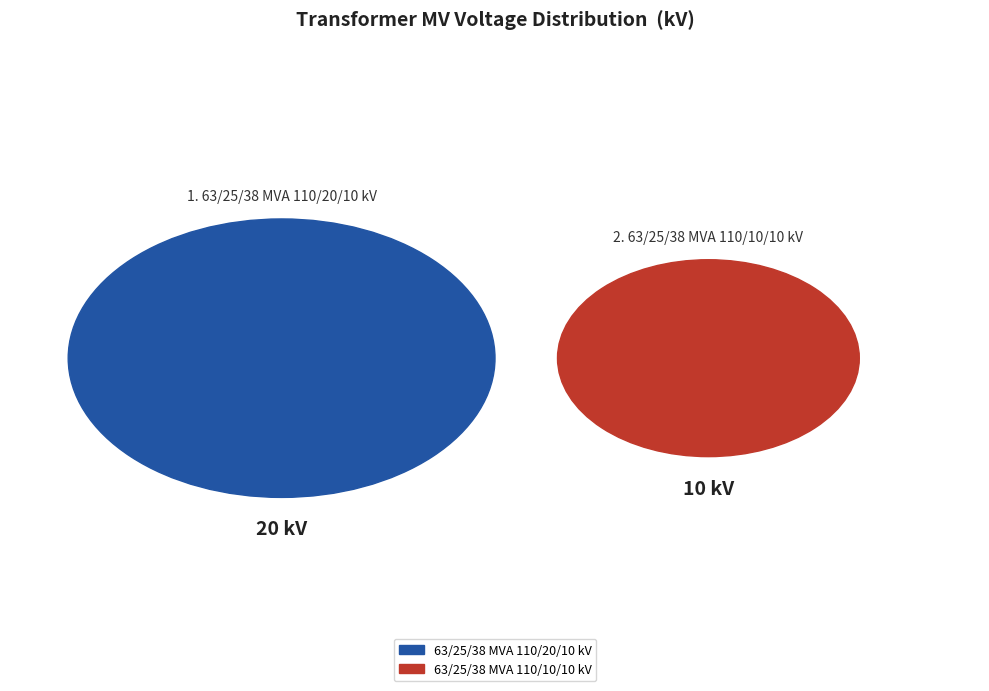

To the nearest percent, what is the difference between the 63/25/38 MVA 110/10/10 kV and 63/25/38 MVA 110/20/10 kV slice percentages?

33%